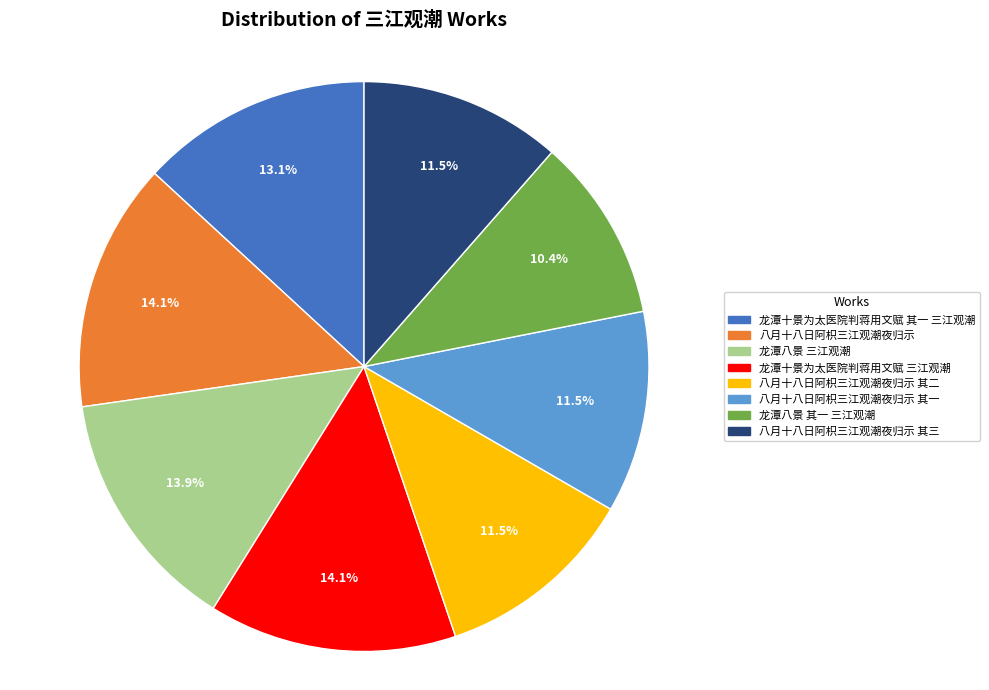

Which has a higher value, 龙潭八景 其一 三江观潮 or 龙潭十景为太医院判蒋用文赋 其一 三江观潮?

龙潭十景为太医院判蒋用文赋 其一 三江观潮